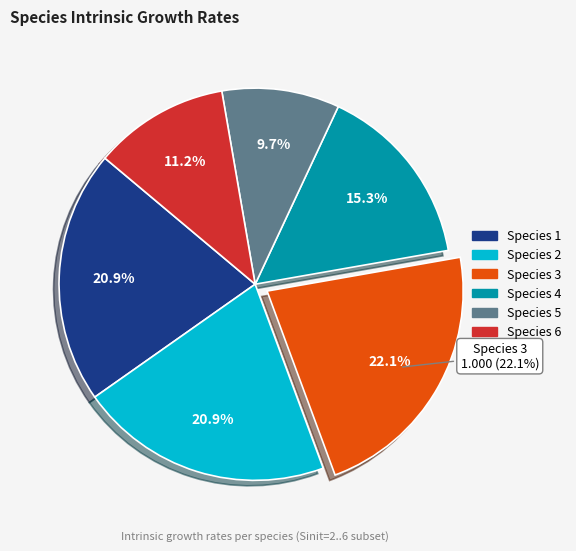

Rank the categories by value from lowest to highest.

Species 5, Species 6, Species 4, Species 1, Species 2, Species 3